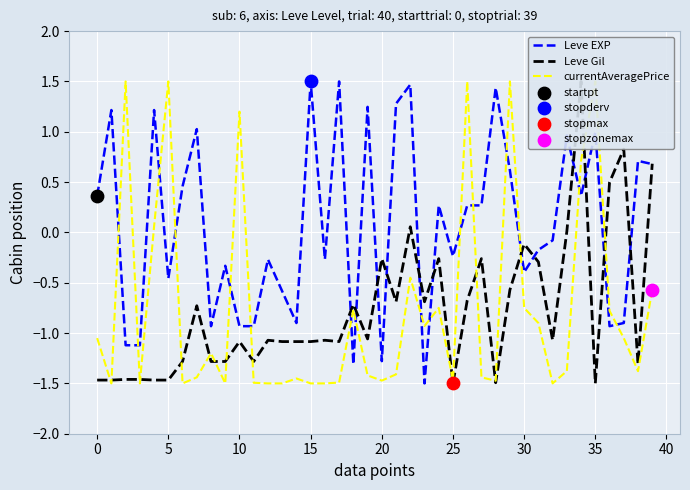

What are all the series names shown in the legend?

Leve EXP, Leve Gil, currentAveragePrice